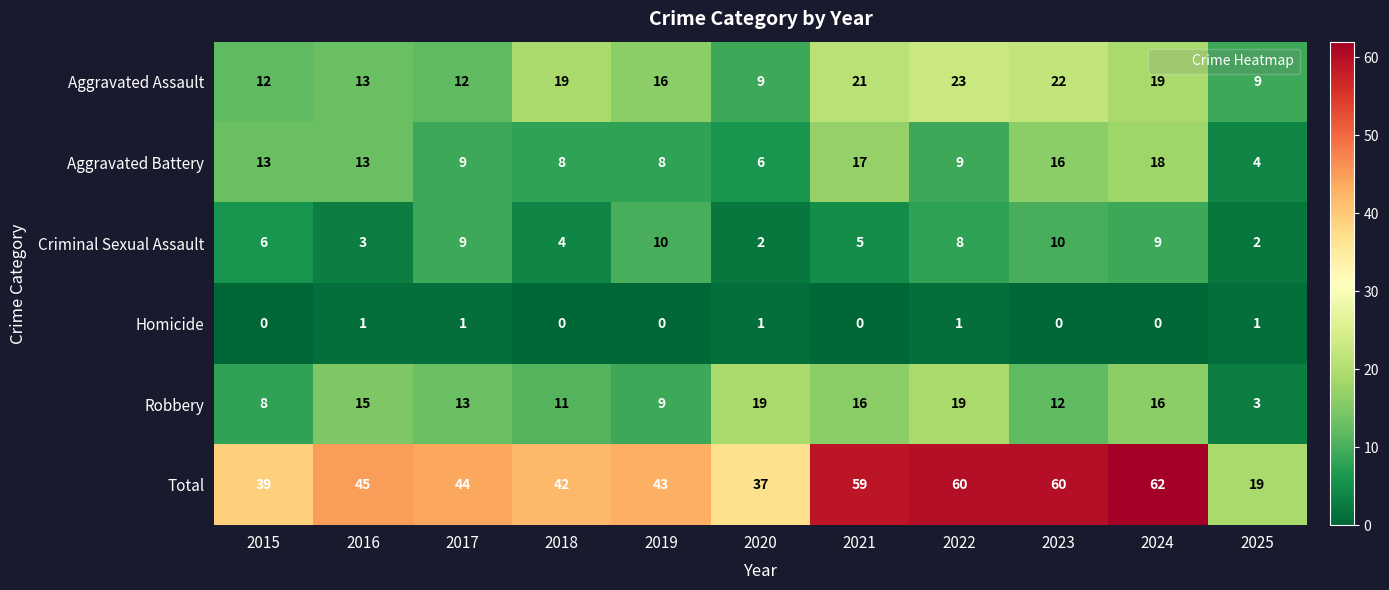

At which label is Criminal Sexual Assault closest to 6?

2015